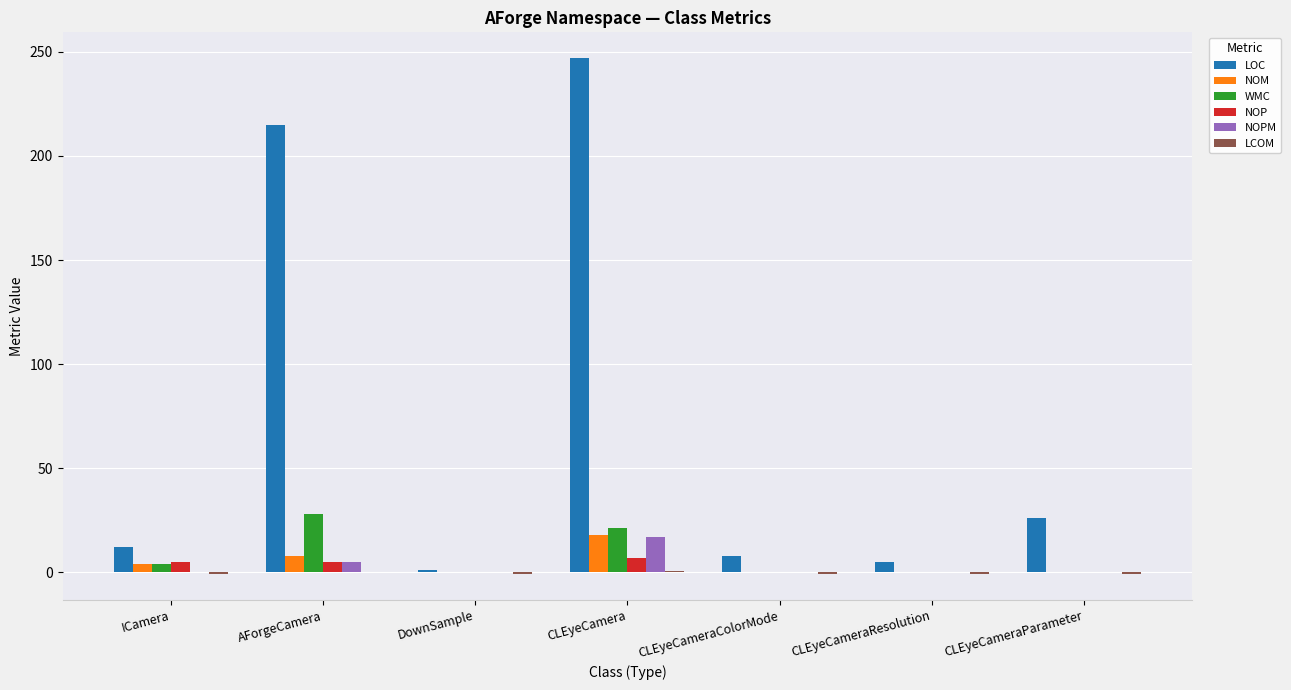

What value does the NOM series have at CLEyeCamera?

18.0